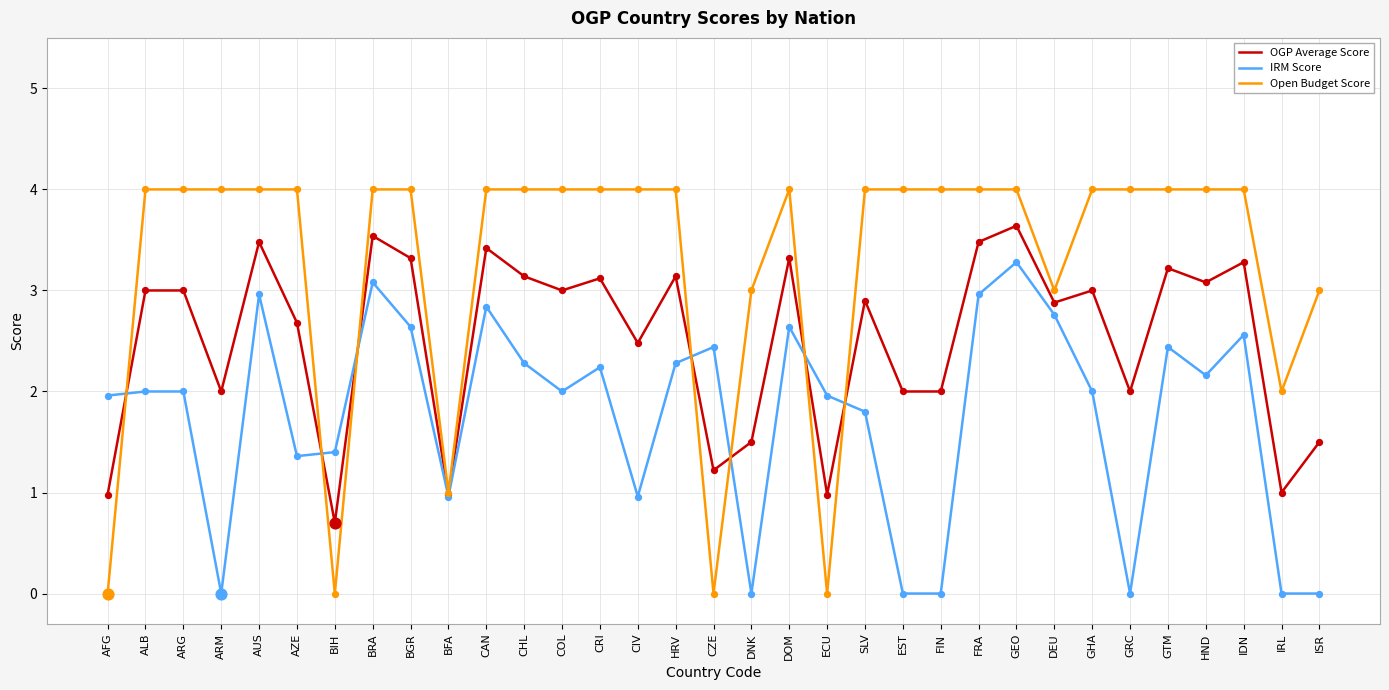

What is the total value across all series at EST?

6.0